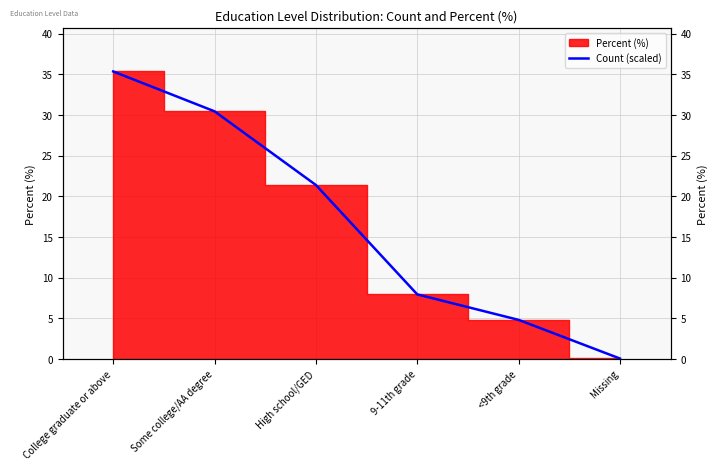

What position from the left is High school/GED?

3